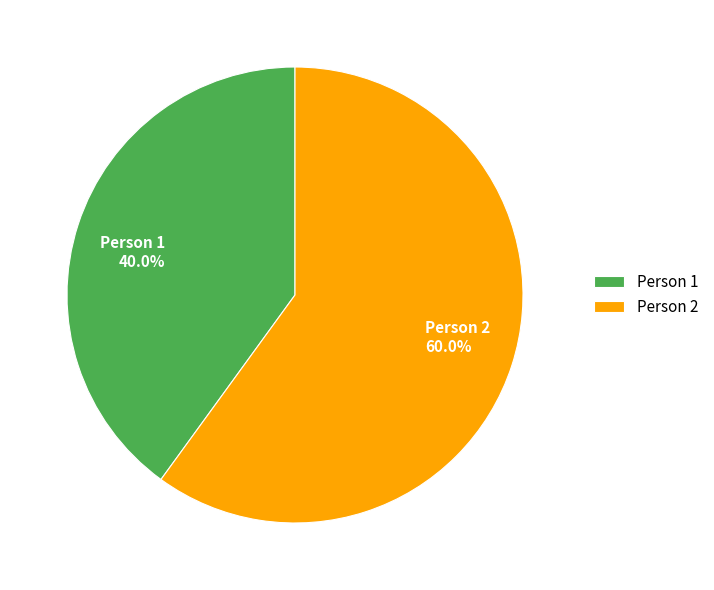

Combined, do Person 2 and Person 1 account for over 50%?

Yes